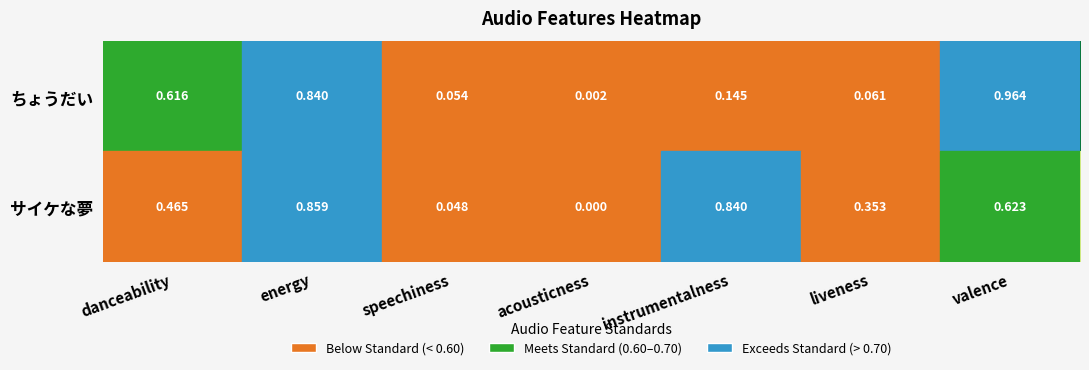

Rank the series at danceability from lowest to highest value.

サイケな夢, ちょうだい